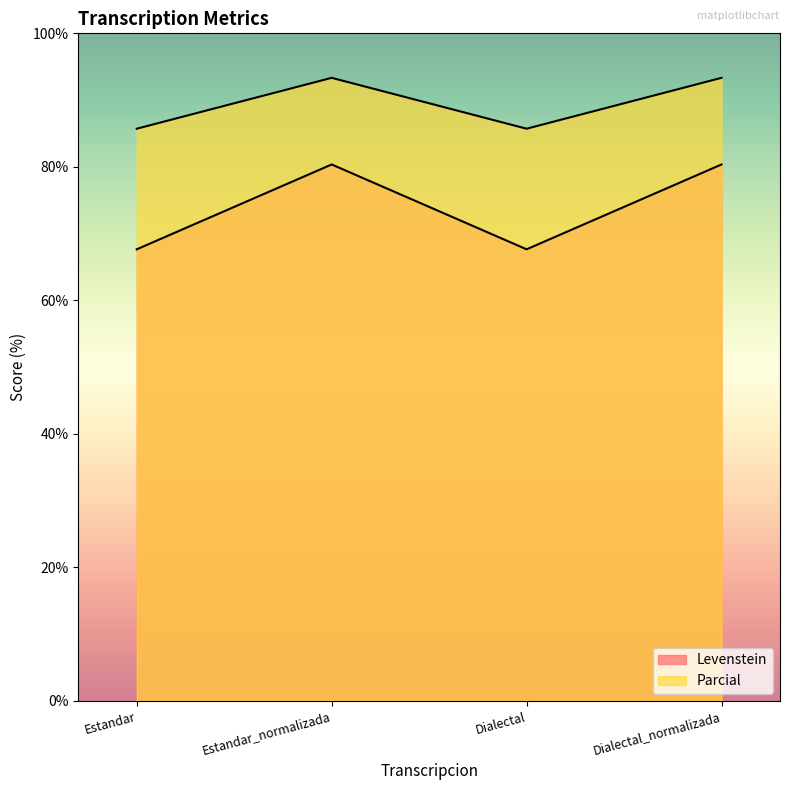

Reading right to left, list all the values displayed in this chart.

Levenstein: 93.3	85.7	93.3	85.7
Parcial: 80.4	67.6	80.4	67.6